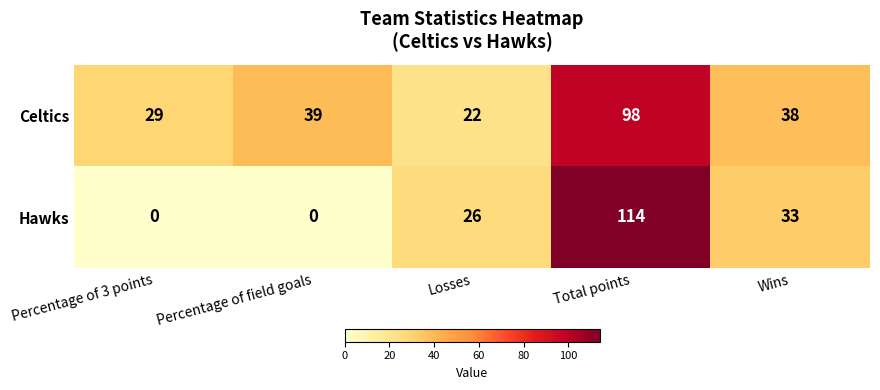

What is the total value across all series at Losses?

48